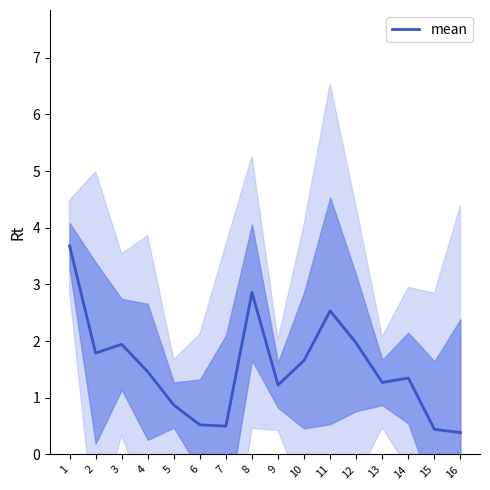

How many values are below 1?

5